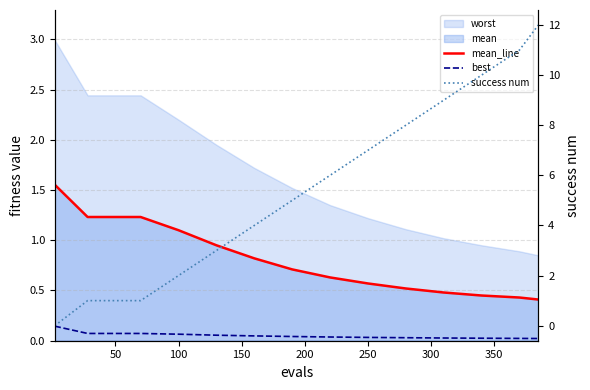

Does the chart display data point markers on the line(s)?

No